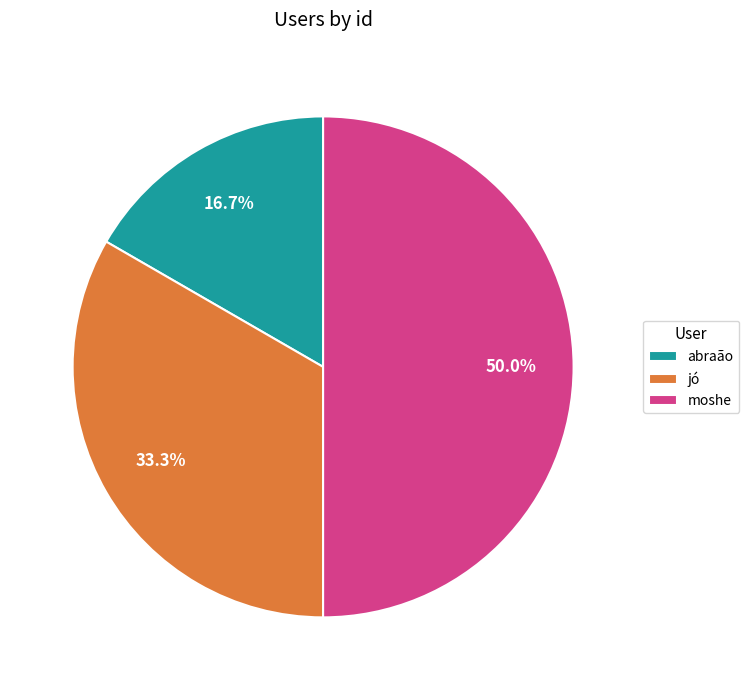

How many segments does this pie chart have?

3